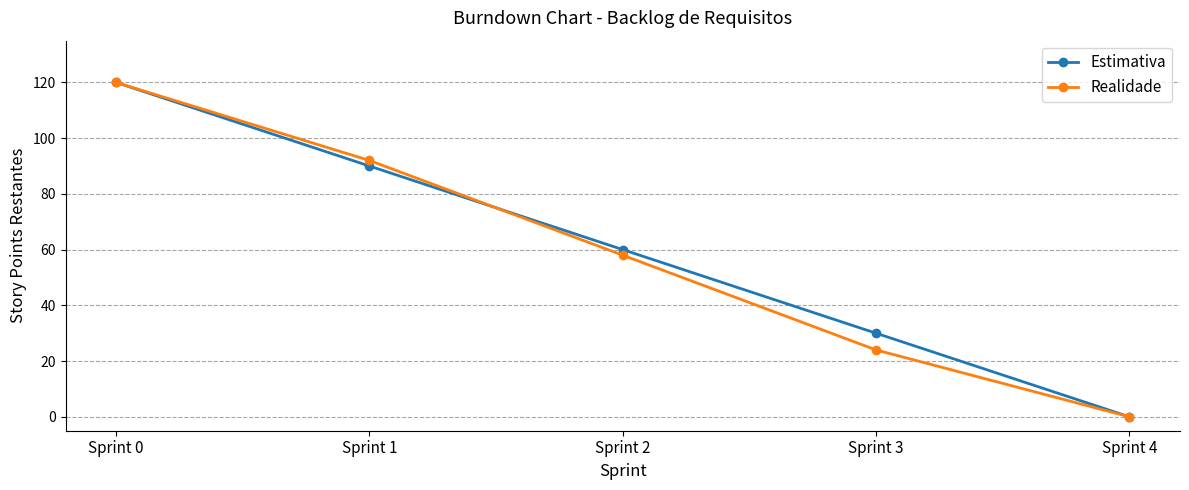

True or false: Realidade has more than 1 points higher than both neighbors.

False